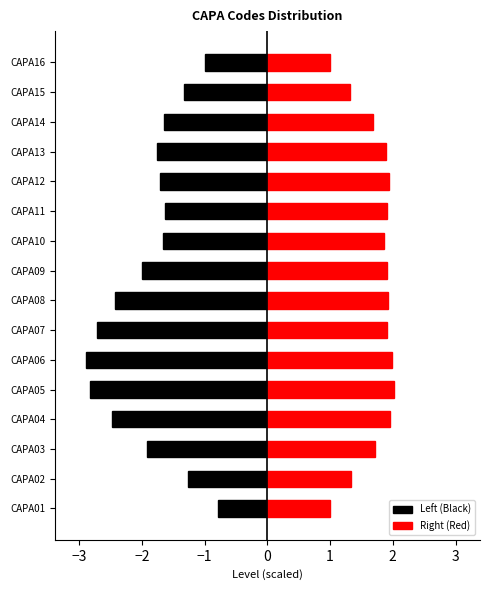

How many groups of bars are there?

16